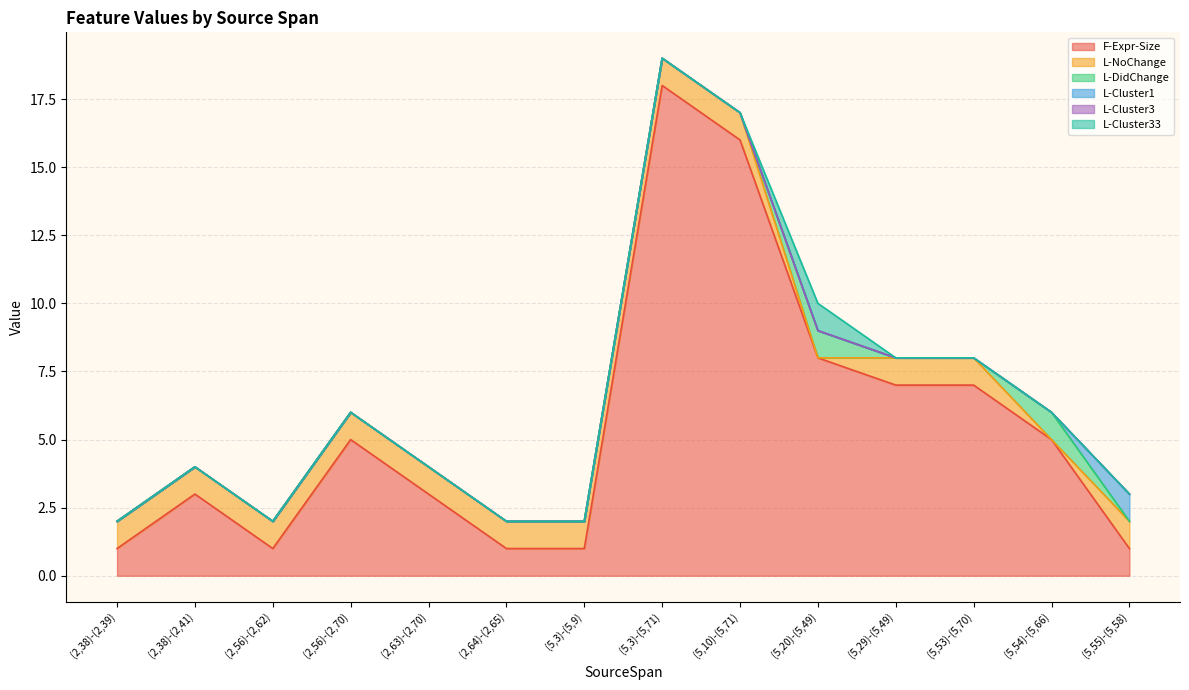

What position from the right is (2,38)-(2,41)?

13